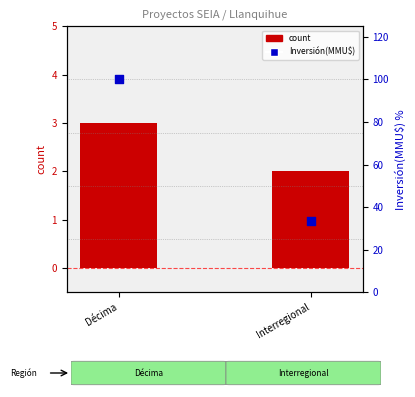

Which series has the largest Y range (max minus min)?

Inversión(MMU$)